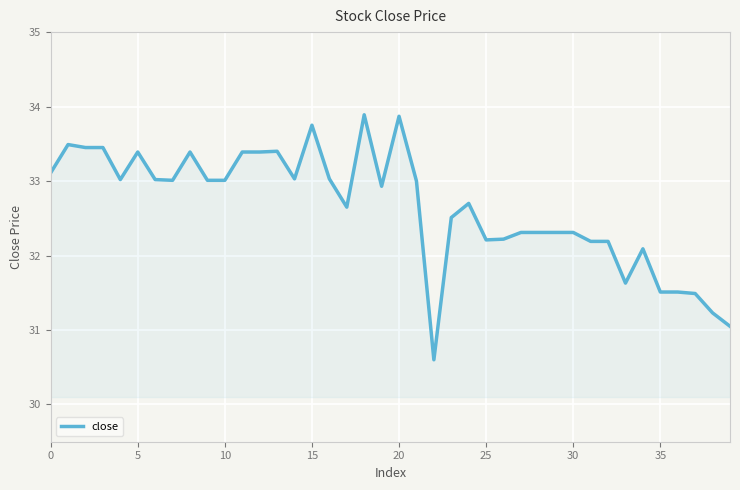

True or false: there are more than 2 points higher than both neighbors.

True